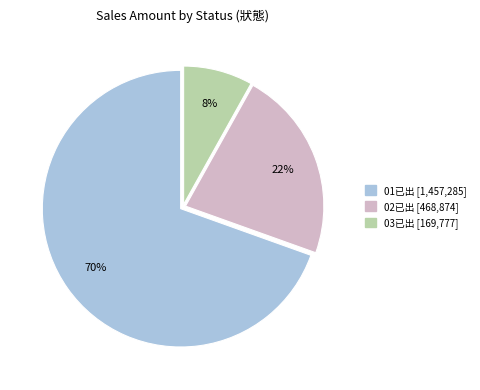

What percentage is the 03已出 slice, to the nearest percent?

8%